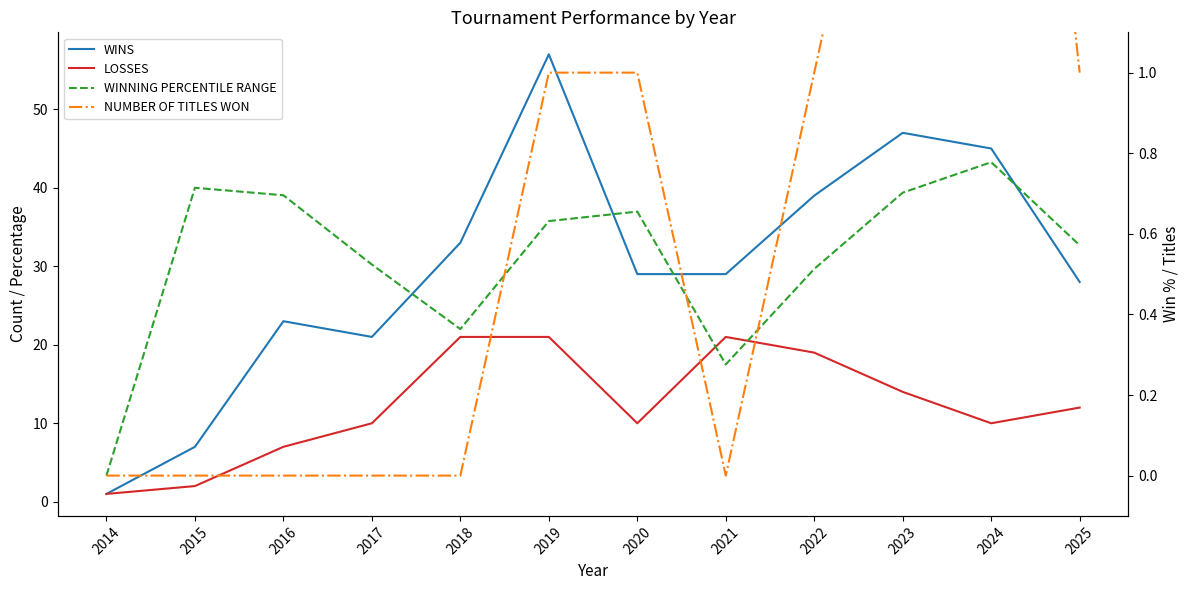

How many lines are shown in the chart?

4